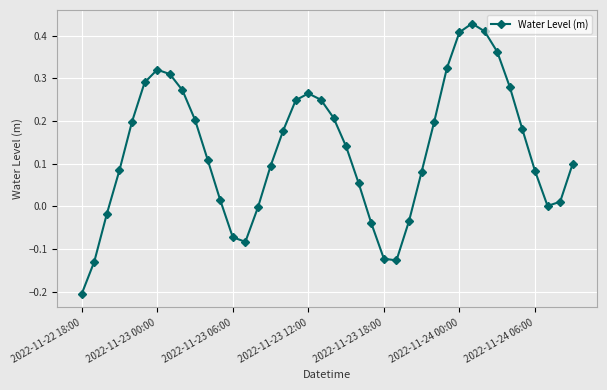

How many interior local peaks (higher than both neighbors) does the data have?

3